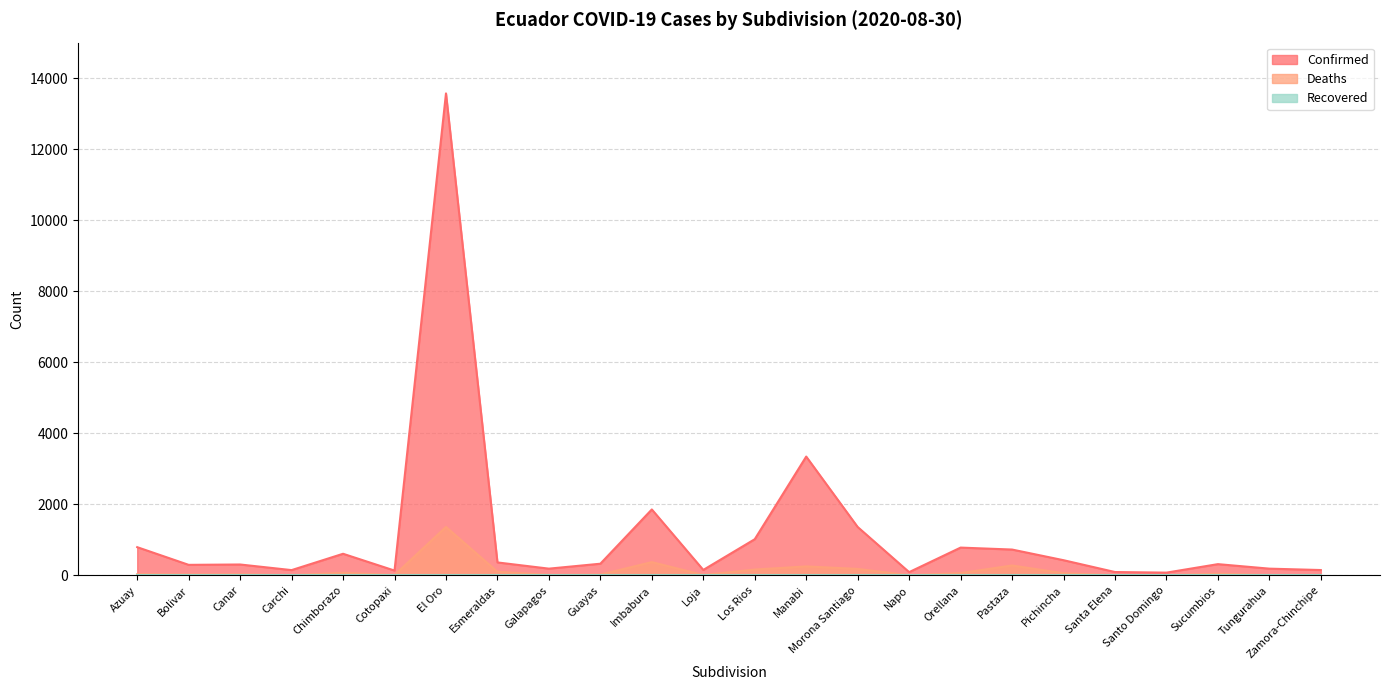

Does the chart have visible grid lines?

Yes